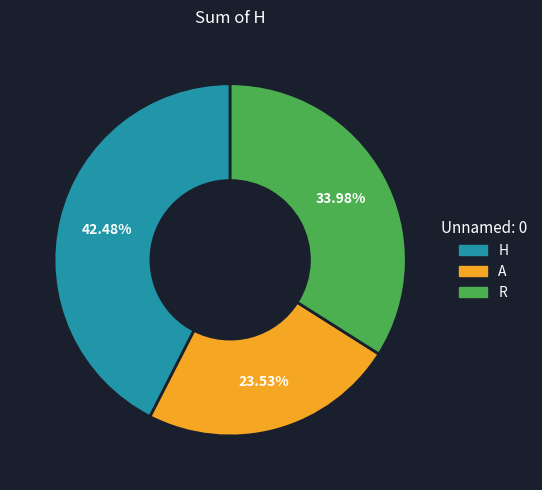

To the nearest percent, what is the average slice percentage?

33%